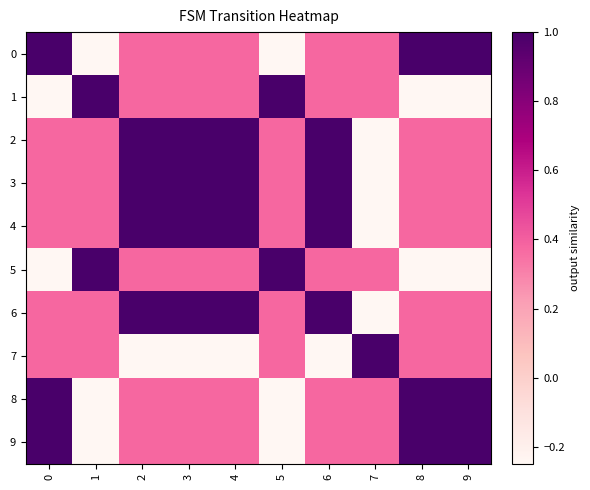

Reading left to right, transcribe all the data shown in this chart.

0: 0=1.0	1=-0.2	2=0.4	3=0.4	4=0.4	5=-0.2	6=0.4	7=0.4	8=1.0	9=1.0
1: 0=-0.2	1=1.0	2=0.4	3=0.4	4=0.4	5=1.0	6=0.4	7=0.4	8=-0.2	9=-0.2
2: 0=0.4	1=0.4	2=1.0	3=1.0	4=1.0	5=0.4	6=1.0	7=-0.2	8=0.4	9=0.4
3: 0=0.4	1=0.4	2=1.0	3=1.0	4=1.0	5=0.4	6=1.0	7=-0.2	8=0.4	9=0.4
4: 0=0.4	1=0.4	2=1.0	3=1.0	4=1.0	5=0.4	6=1.0	7=-0.2	8=0.4	9=0.4
5: 0=-0.2	1=1.0	2=0.4	3=0.4	4=0.4	5=1.0	6=0.4	7=0.4	8=-0.2	9=-0.2
6: 0=0.4	1=0.4	2=1.0	3=1.0	4=1.0	5=0.4	6=1.0	7=-0.2	8=0.4	9=0.4
7: 0=0.4	1=0.4	2=-0.2	3=-0.2	4=-0.2	5=0.4	6=-0.2	7=1.0	8=0.4	9=0.4
8: 0=1.0	1=-0.2	2=0.4	3=0.4	4=0.4	5=-0.2	6=0.4	7=0.4	8=1.0	9=1.0
9: 0=1.0	1=-0.2	2=0.4	3=0.4	4=0.4	5=-0.2	6=0.4	7=0.4	8=1.0	9=1.0